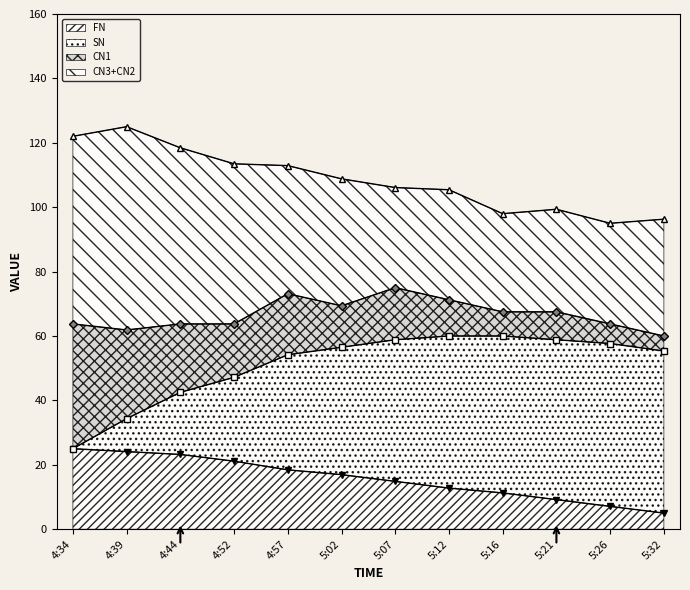

What is the label of the 5th point from the right?

5:12